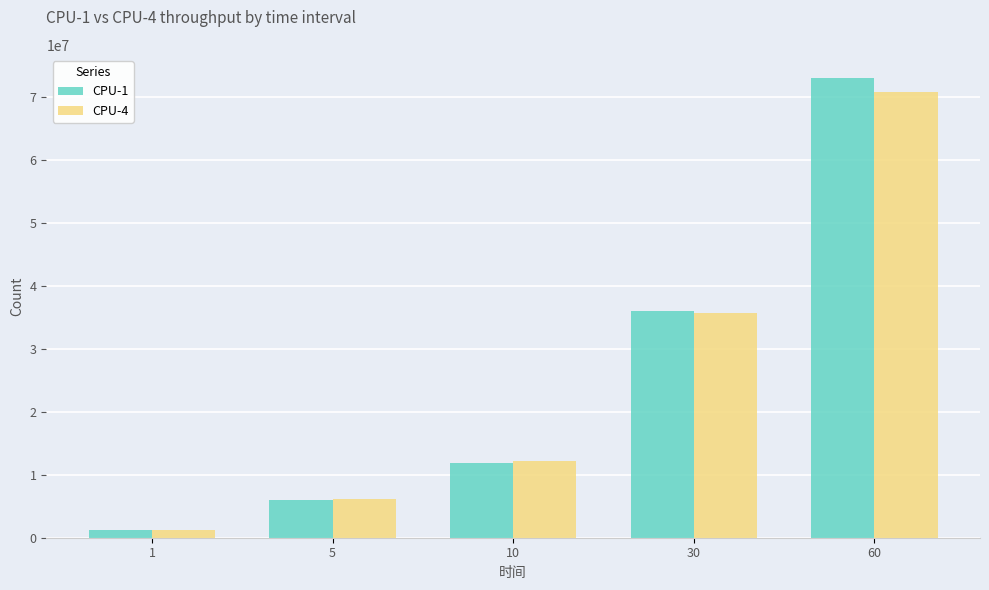

What is the maximum value shown in the chart?

73072056